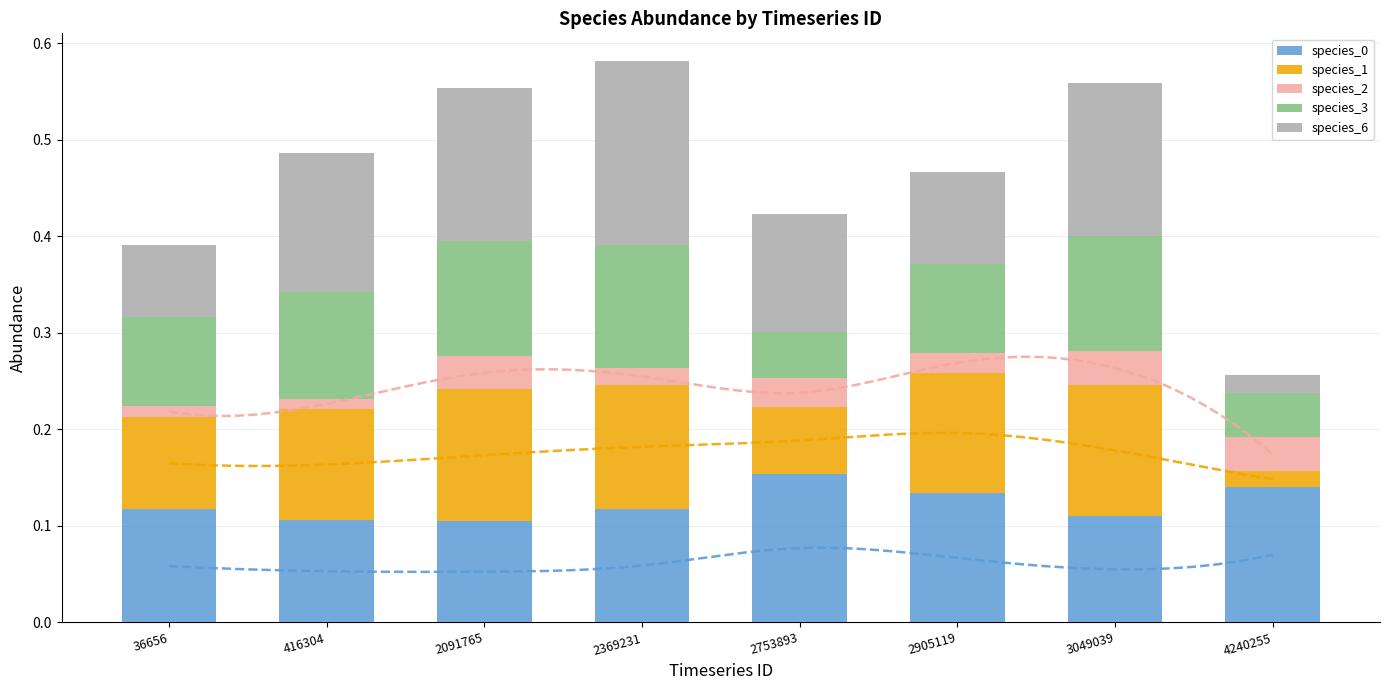

What are all the series names shown in the legend?

species_0, species_1, species_2, species_3, species_6